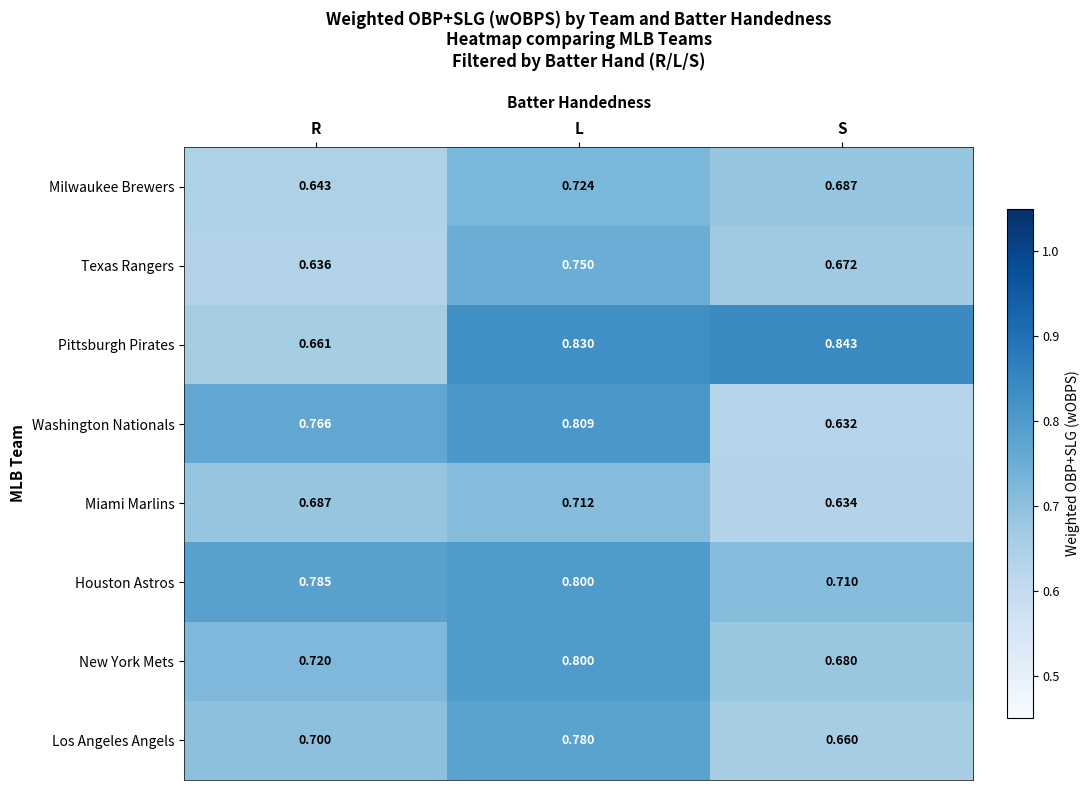

Which series has the largest total across all categories?

Pittsburgh Pirates